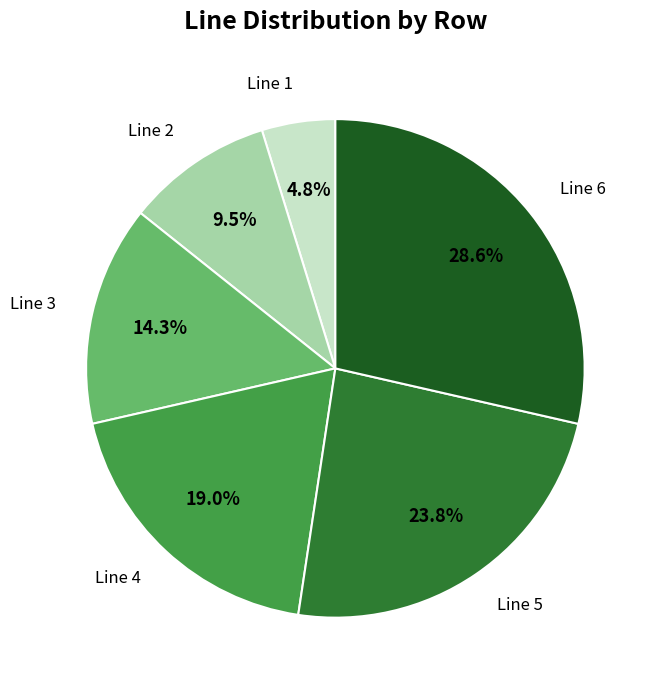

Rank the categories by value from lowest to highest.

Line 1, Line 2, Line 3, Line 4, Line 5, Line 6